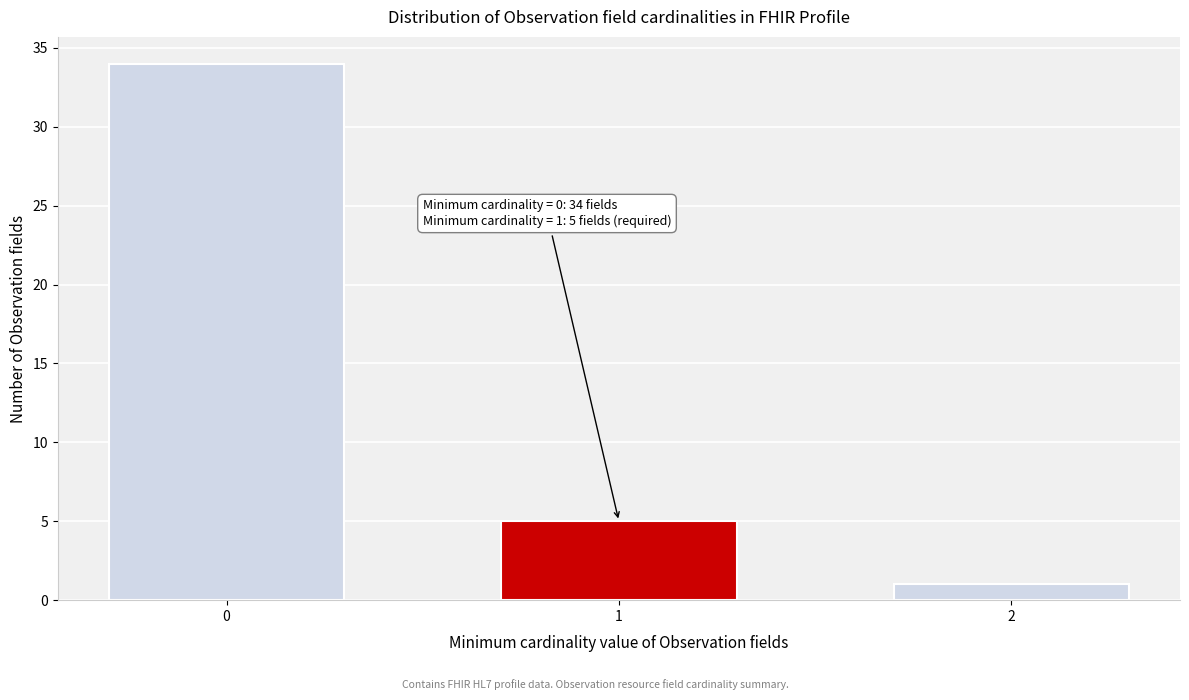

Reading right to left, extract all data points from this chart.

1	5	34